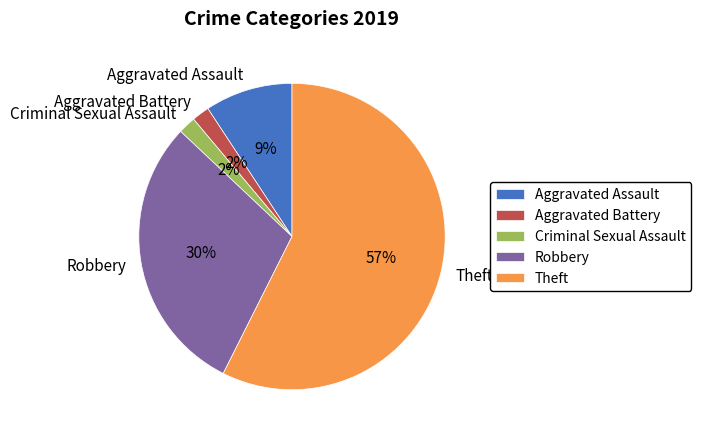

To the nearest percent, what percentage of the pie is Aggravated Battery?

2%